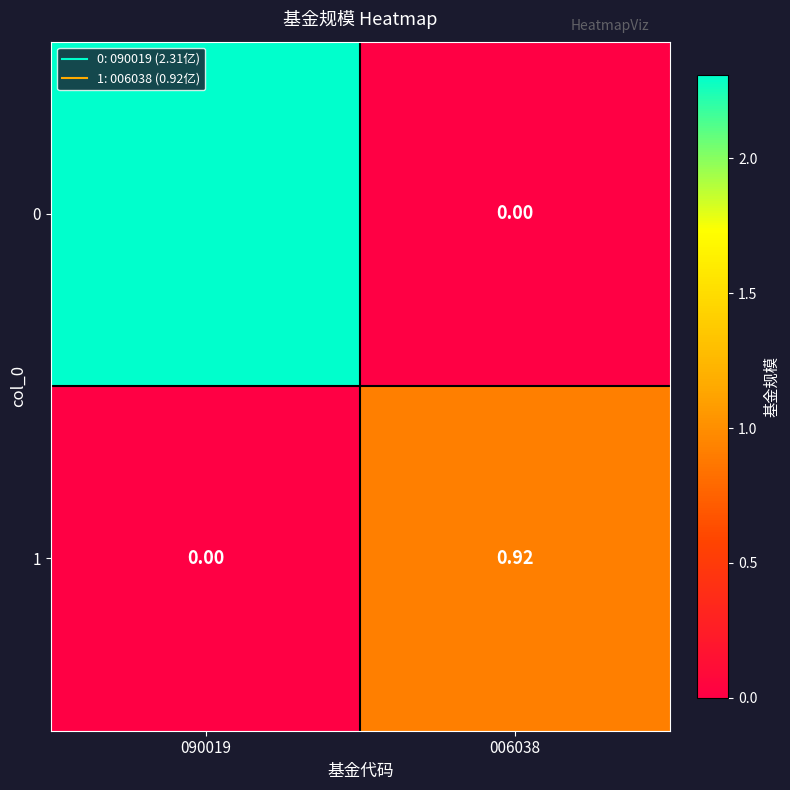

Is the value of 0 at 006038 greater than the value of 1 at 006038?

No